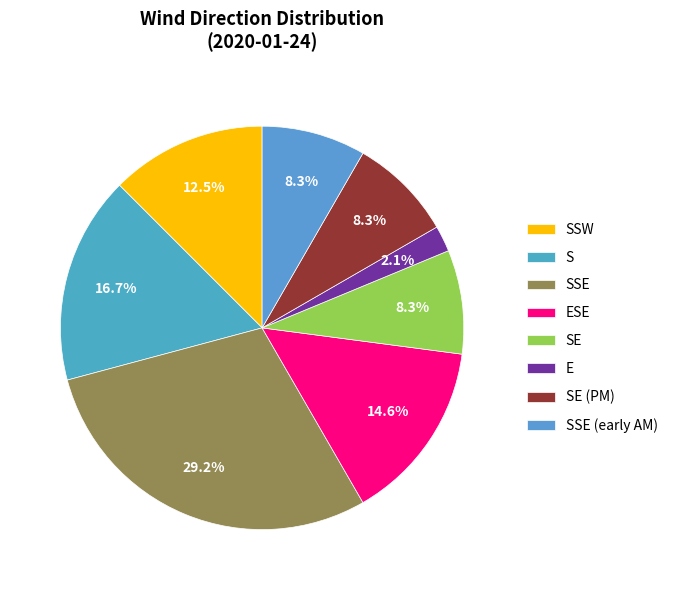

How many slices are in this pie chart?

8